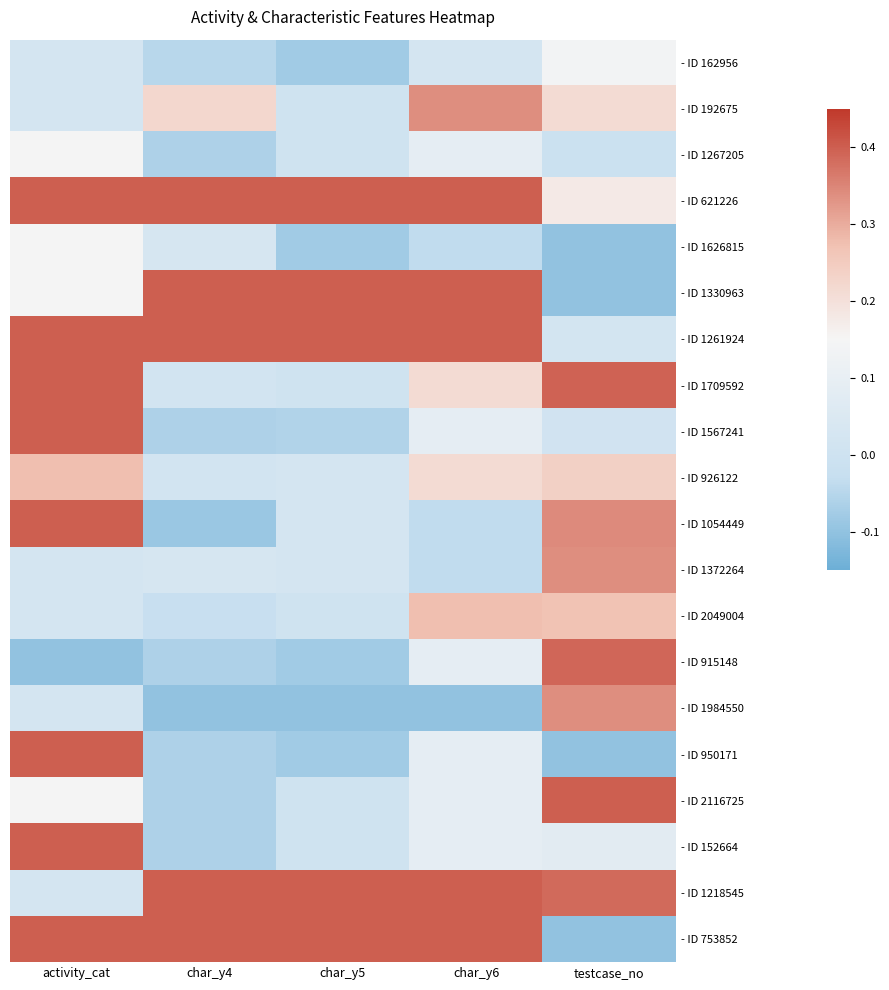

At which category is the sum across all series the highest?

activity_cat